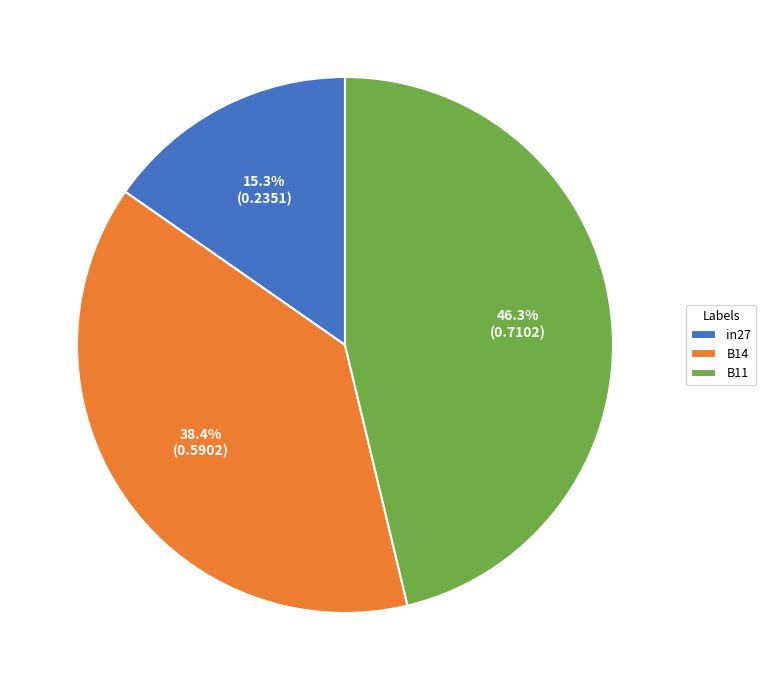

Which has a higher value, B11 or B14?

B11